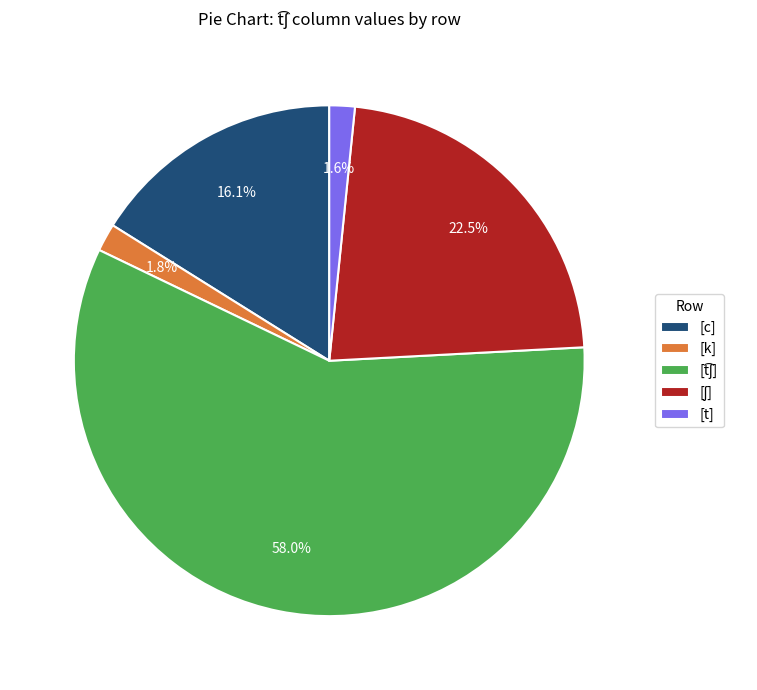

Is there any slice that represents more than half of the pie?

Yes